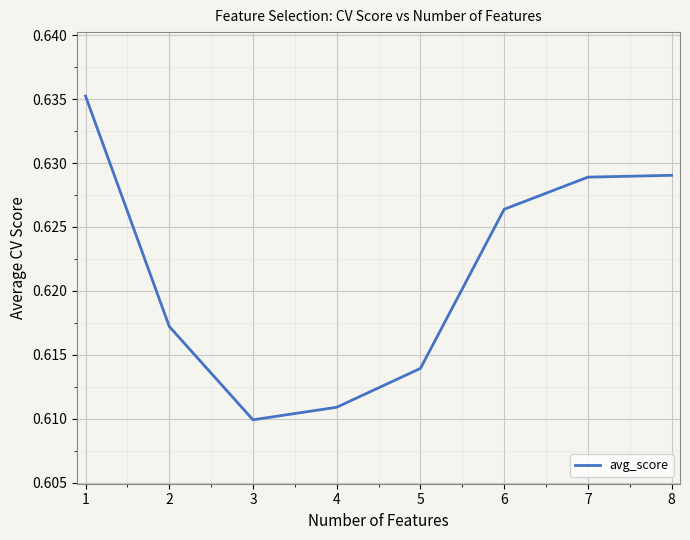

At which category does the data reach its first local valley?

3